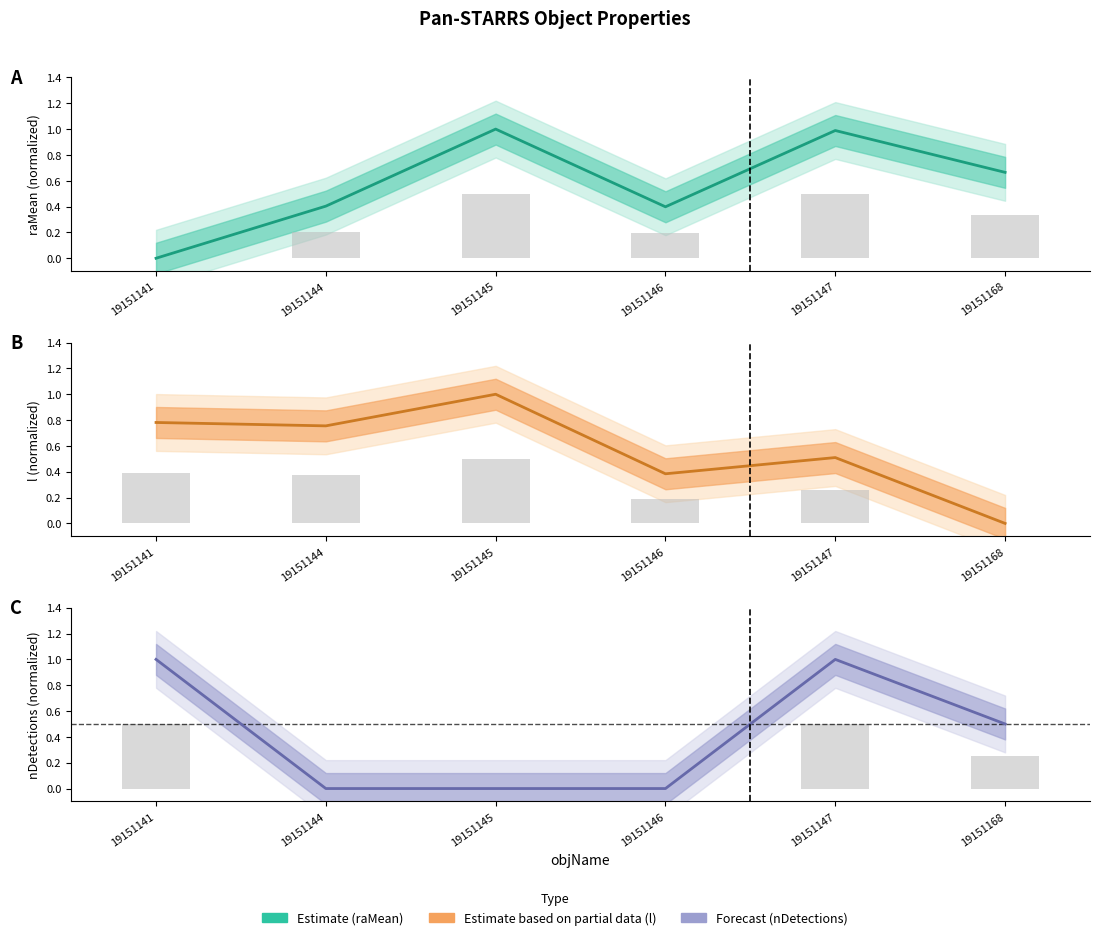

Reading left to right, list all the values displayed in this chart.

raMean: 19151141=0.0	19151144=0.4	19151145=1.0	19151146=0.4	19151147=1.0	19151168=0.7
l (galactic lon): 19151141=0.8	19151144=0.8	19151145=1.0	19151146=0.4	19151147=0.5	19151168=0.0
nDetections: 19151141=1.0	19151144=0.0	19151145=0.0	19151146=0.0	19151147=1.0	19151168=0.5